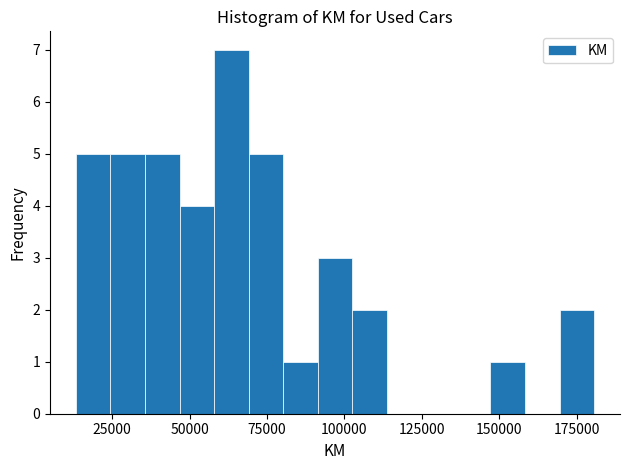

Read against the x-axis, roughly where is the centre of the tallest bar?

65000